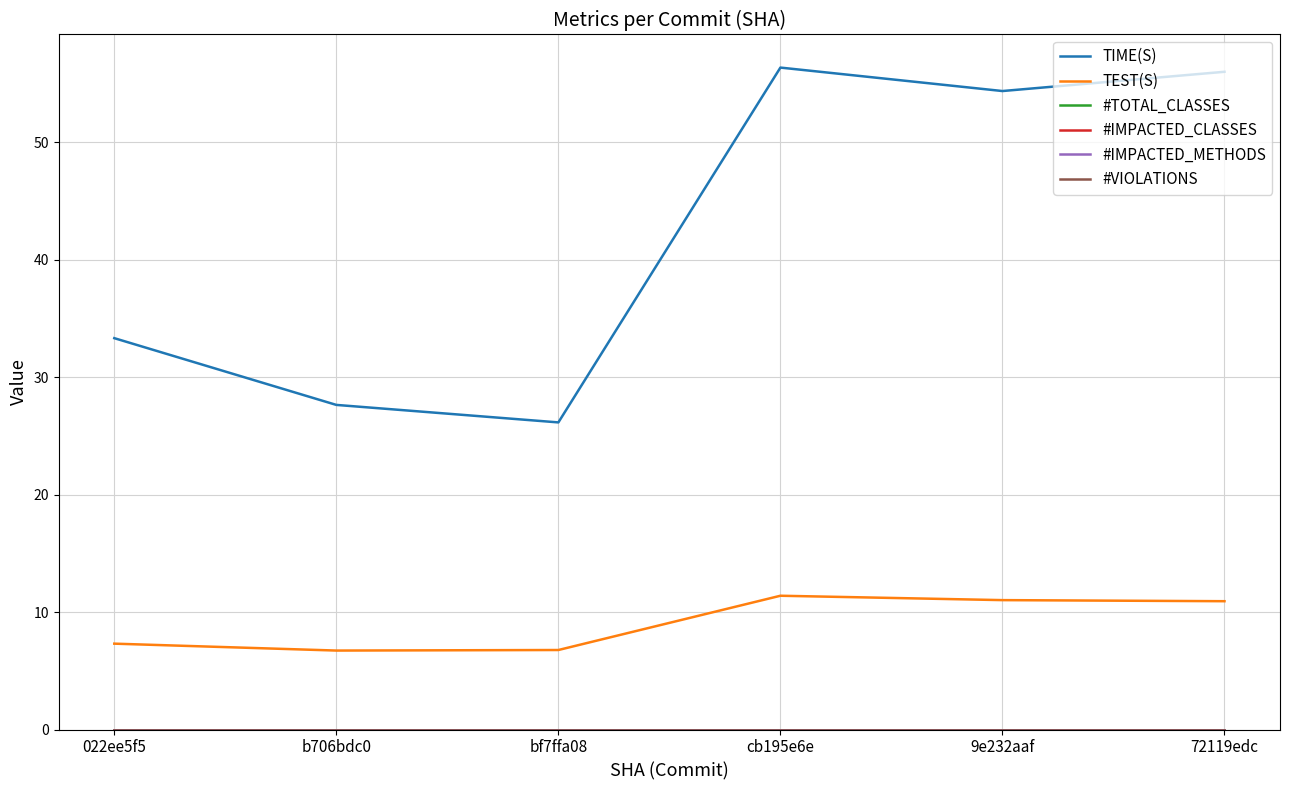

Rank the series by their maximum value, from highest to lowest.

TIME(S), TEST(S), #TOTAL_CLASSES, #IMPACTED_CLASSES, #IMPACTED_METHODS, #VIOLATIONS